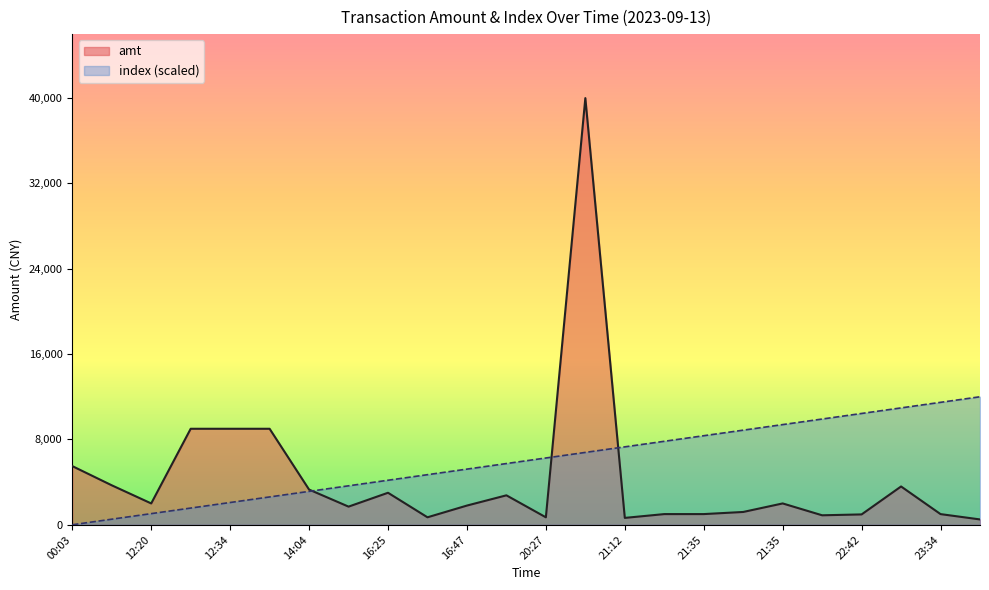

Read the amt value at 23:34.

999.0